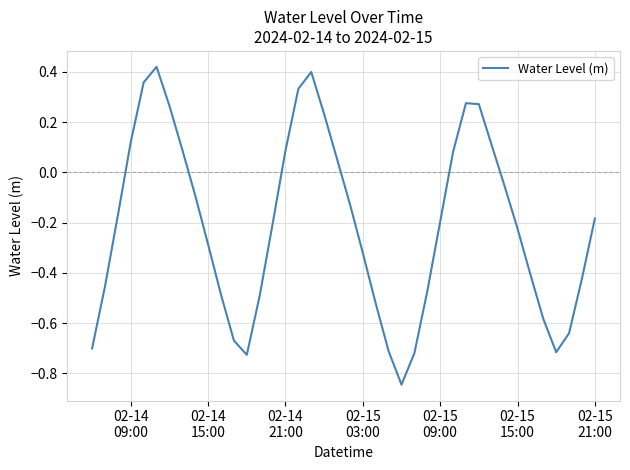

What is the difference between the maximum and minimum values?

1.3